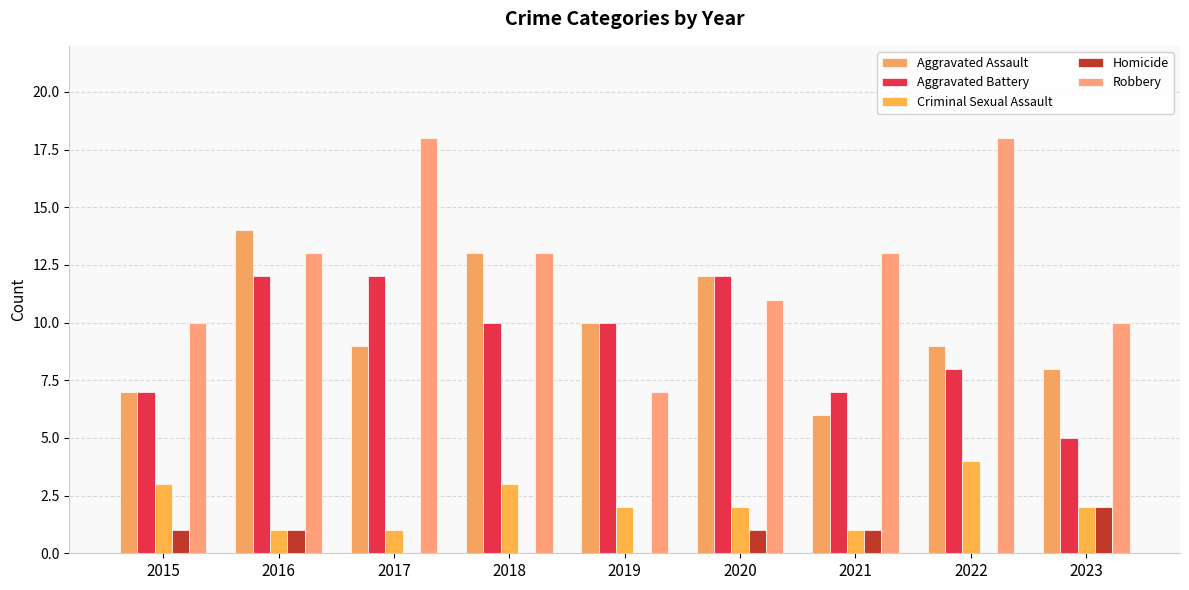

What is the difference between the second highest and second lowest values in the Criminal Sexual Assault series?

2